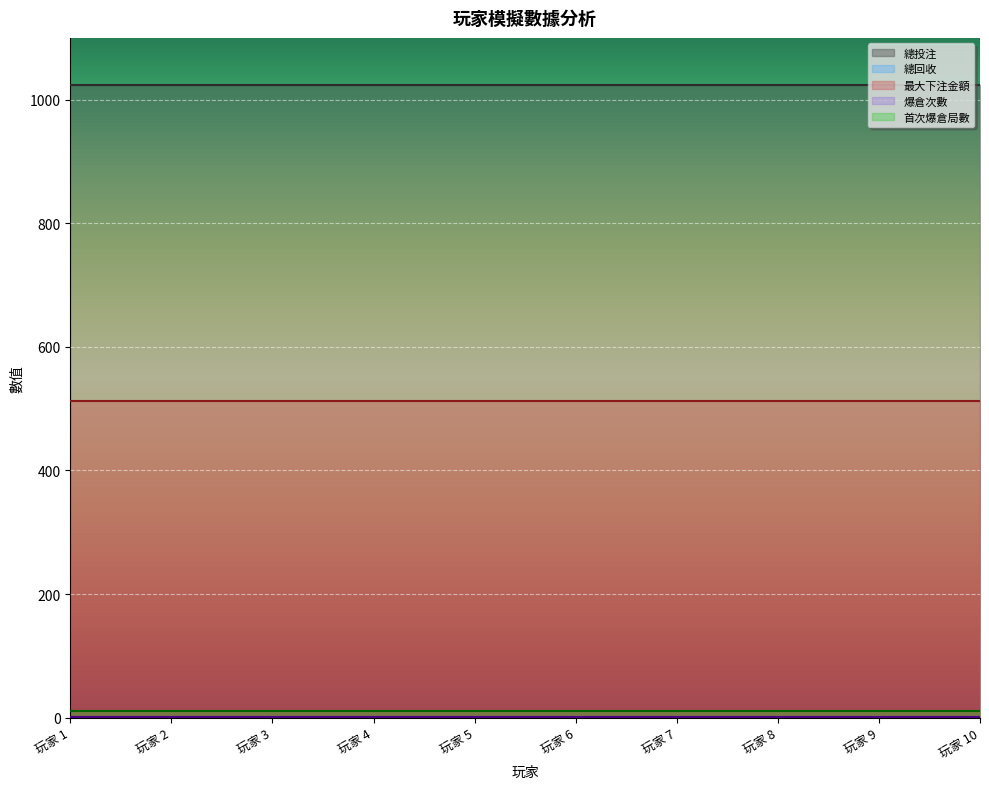

True or false: 爆倉次數 and 最大下注金額 intersect in this chart.

False